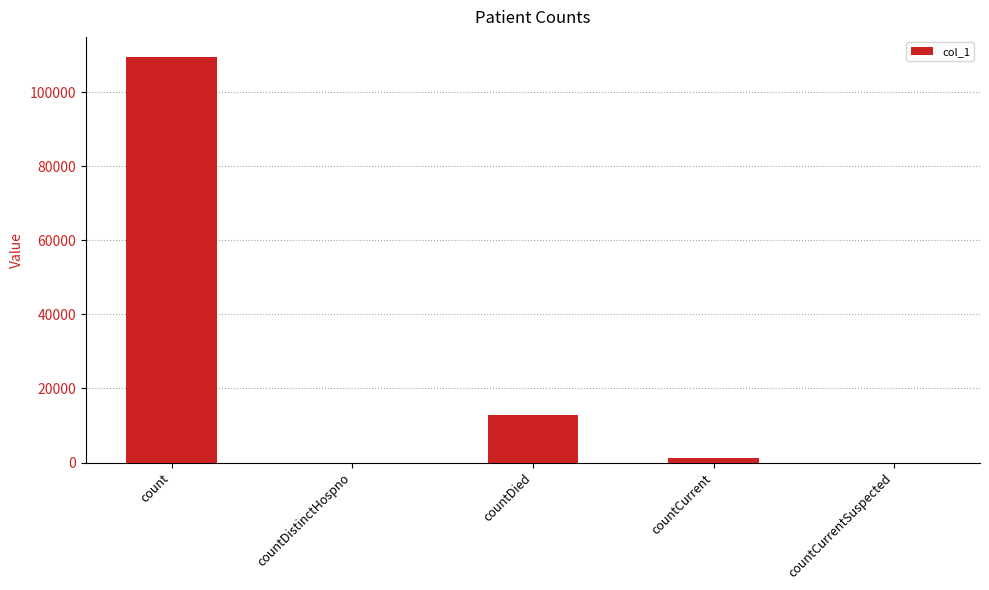

Where is the data nearest to the value 54730?

countDied